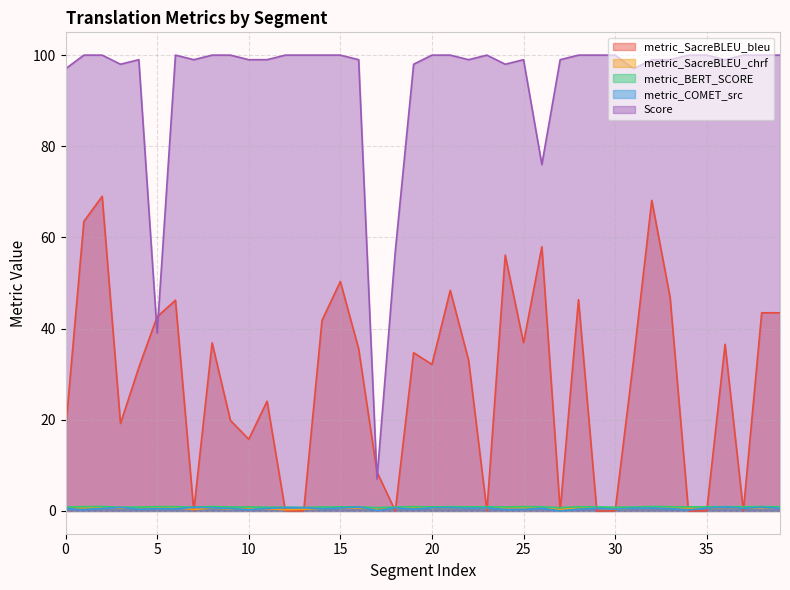

Where is the first local minimum for Score?

3